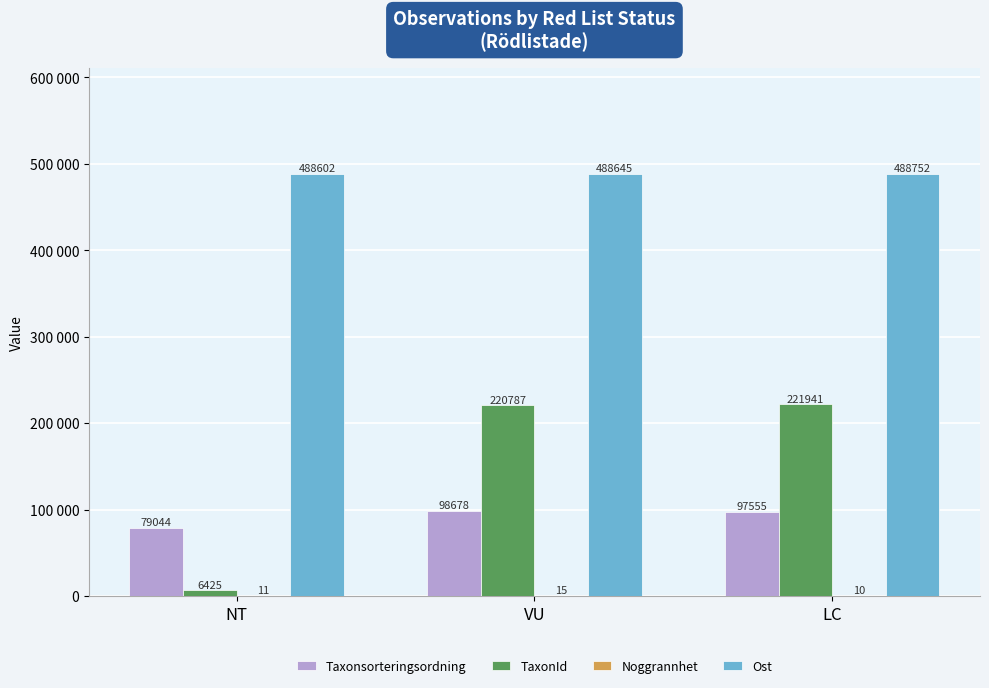

Does the chart contain stacked bars?

No